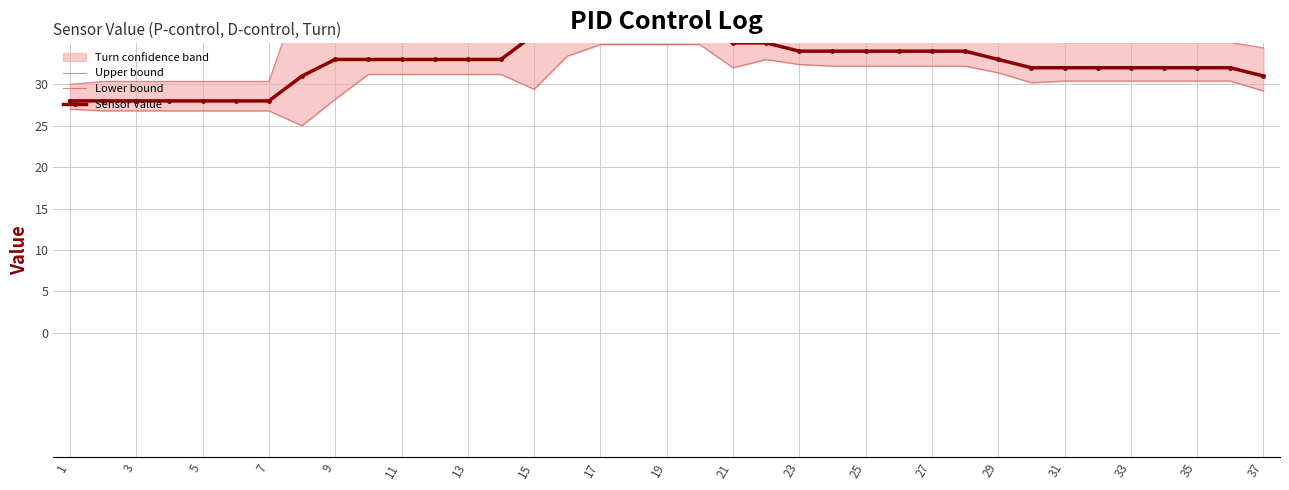

Reading left to right, extract all data points from this chart.

Upper bound: 30.0	30.4	30.4	30.4	30.4	30.4	30.4	41.8	41.6	36.4	36.4	36.4	36.4	36.4	47.8	43.5	41.1	41.1	41.1	41.1	40.5	38.8	37.0	37.4	37.4	37.4	37.4	37.4	36.0	35.4	35.0	35.0	35.0	35.0	35.0	35.0	34.4
Lower bound: 27.0	26.8	26.8	26.8	26.8	26.8	26.8	25.0	28.2	31.2	31.2	31.2	31.2	31.2	29.4	33.4	34.8	34.8	34.8	34.8	32.0	33.0	32.4	32.2	32.2	32.2	32.2	32.2	31.4	30.2	30.4	30.4	30.4	30.4	30.4	30.4	29.2
Sensor Value: 28.0	28.0	28.0	28.0	28.0	28.0	28.0	31.0	33.0	33.0	33.0	33.0	33.0	33.0	36.0	37.0	37.0	37.0	37.0	37.0	35.0	35.0	34.0	34.0	34.0	34.0	34.0	34.0	33.0	32.0	32.0	32.0	32.0	32.0	32.0	32.0	31.0